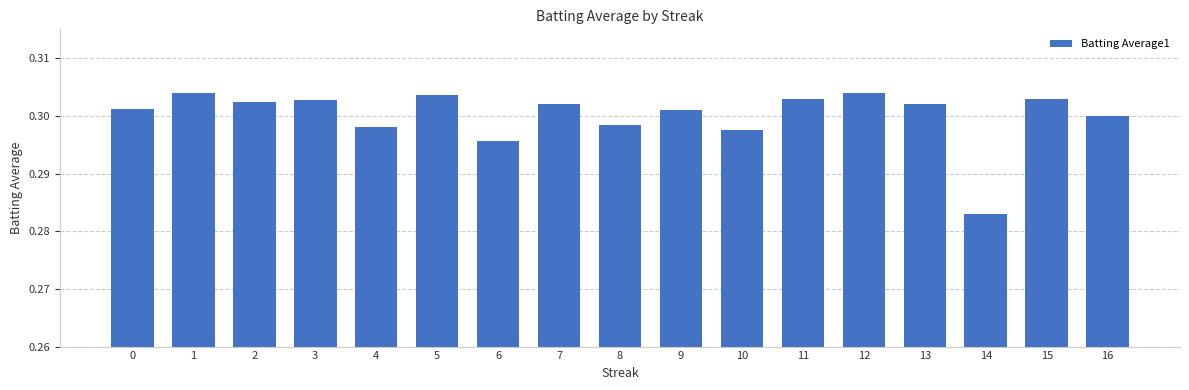

What is the sum of all values?

5.1